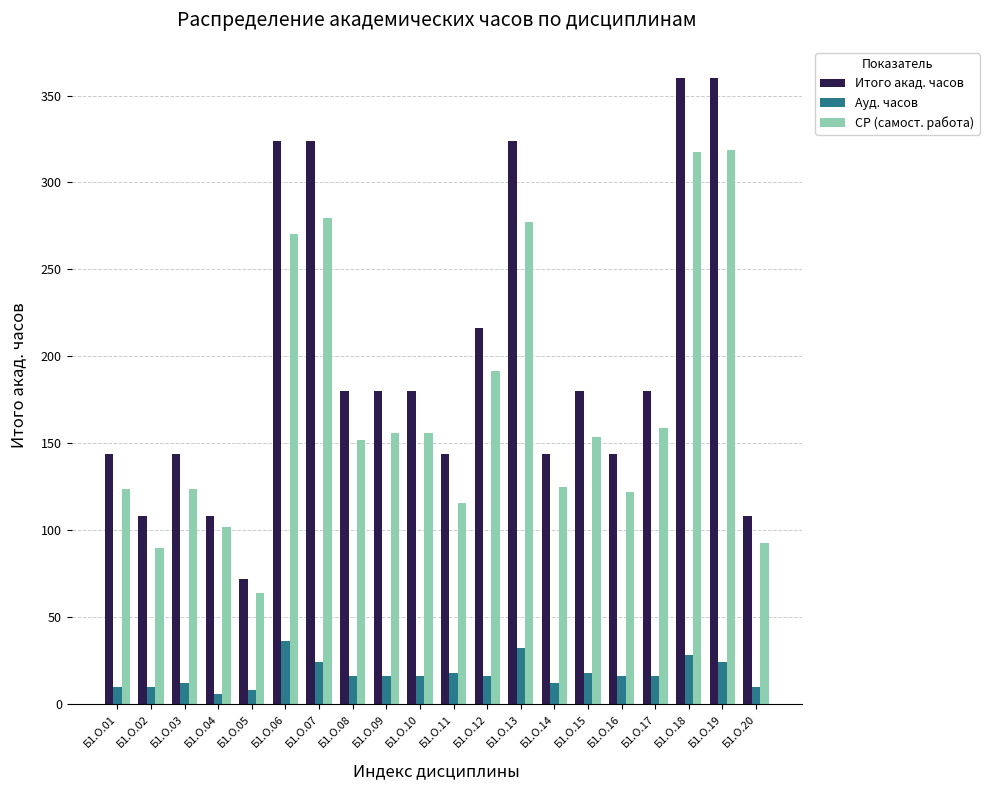

What is the average value of the Ауд. часов series?

17.2